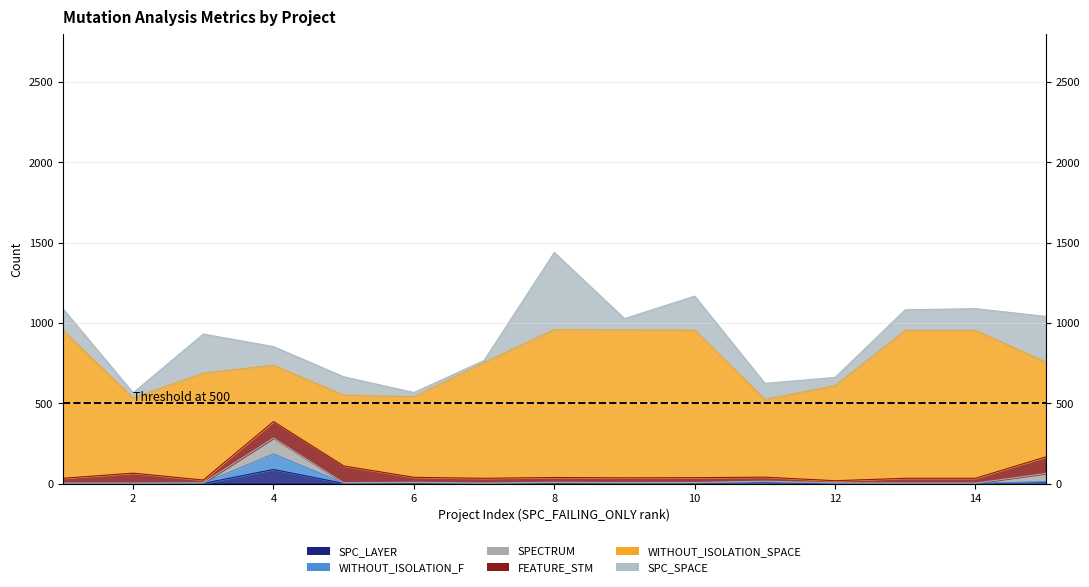

What is the maximum value shown in the chart?

921